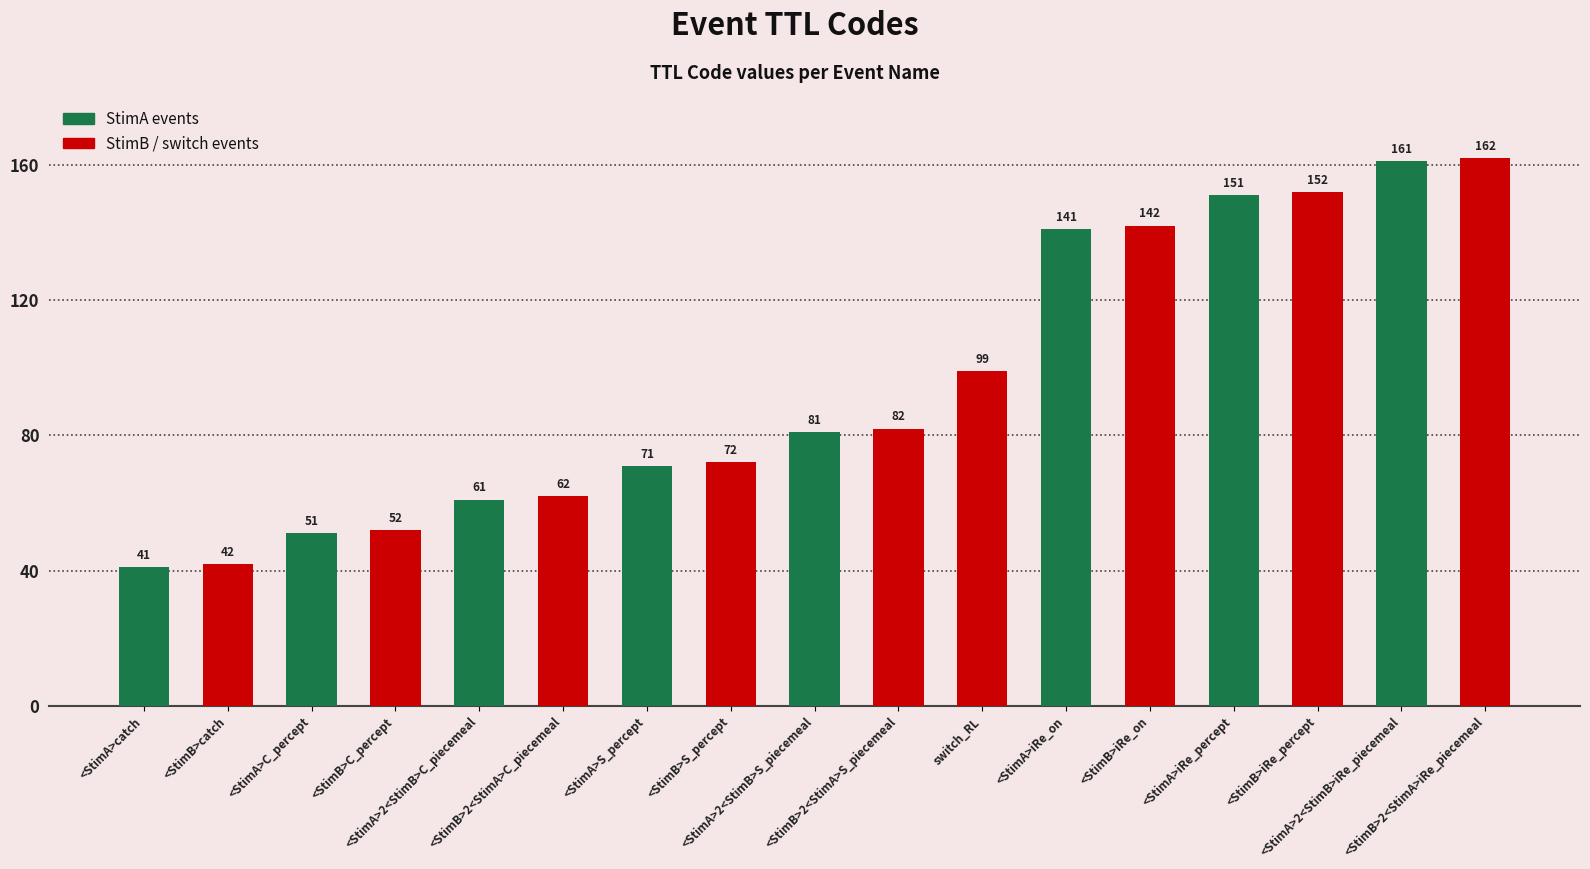

What is the change in value from <StimB>catch to <StimB>iRe_percept?

+110